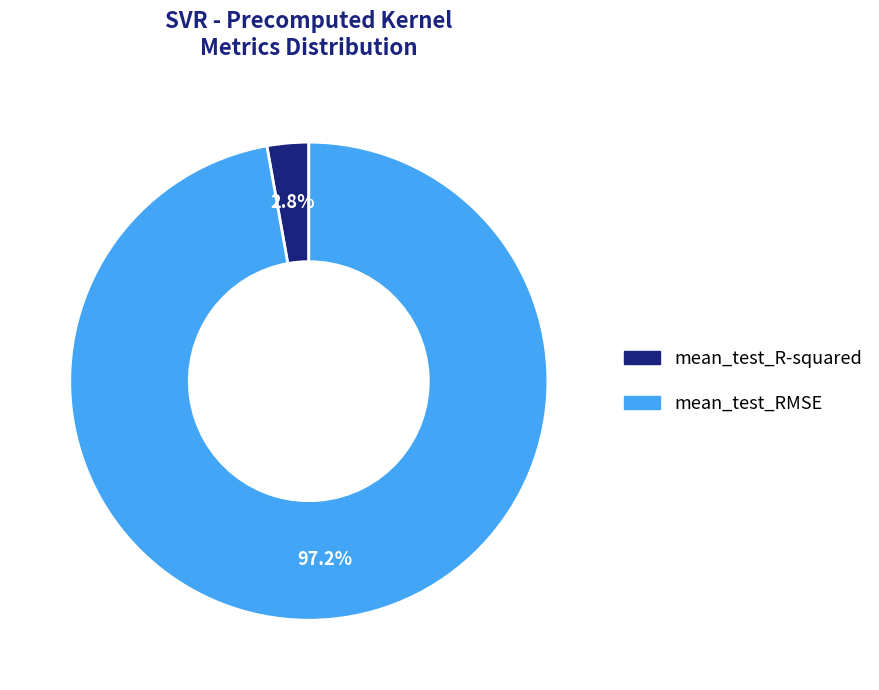

Is there any slice that represents more than half of the pie?

Yes